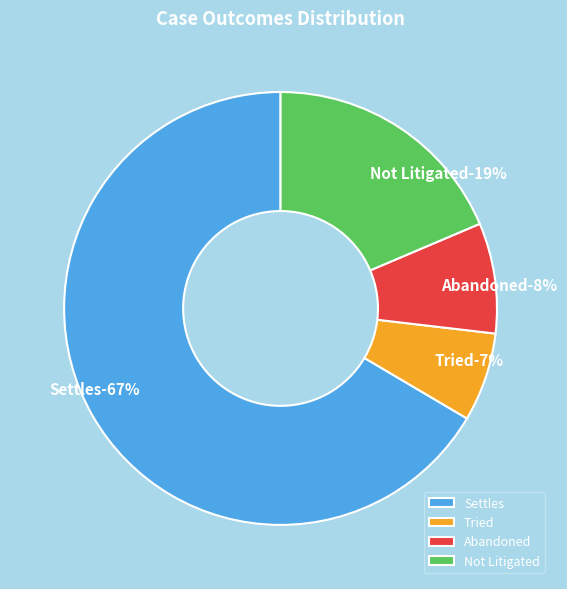

What percentage is the Tried slice, to the nearest percent?

7%